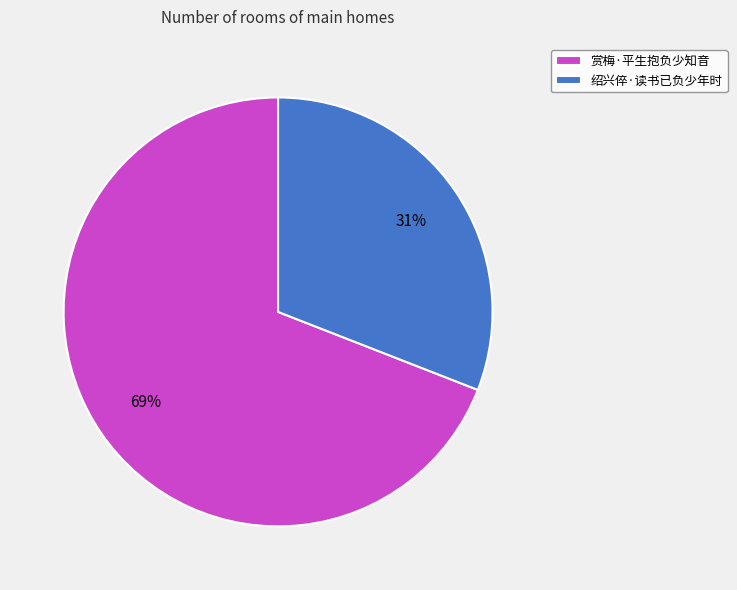

How many slices are in this pie chart?

2